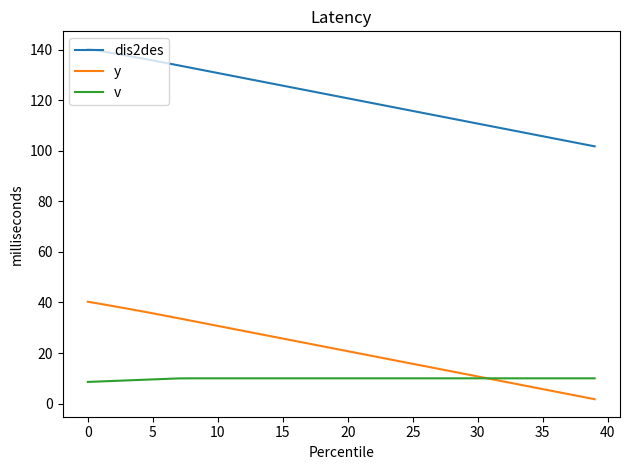

Rank the series by their maximum value, from highest to lowest.

dis2des, y, v